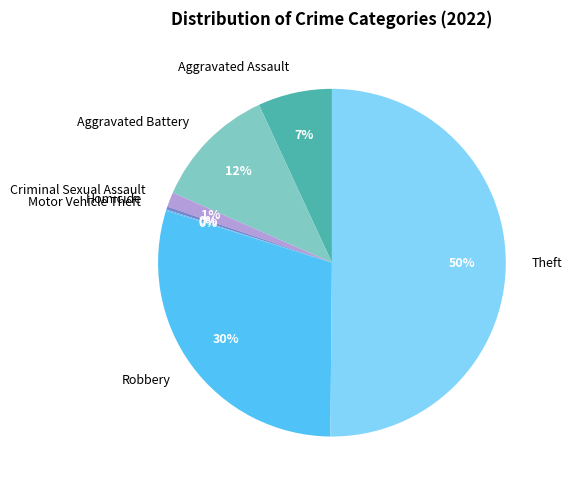

What percentage is the Aggravated Assault slice, to the nearest percent?

7%